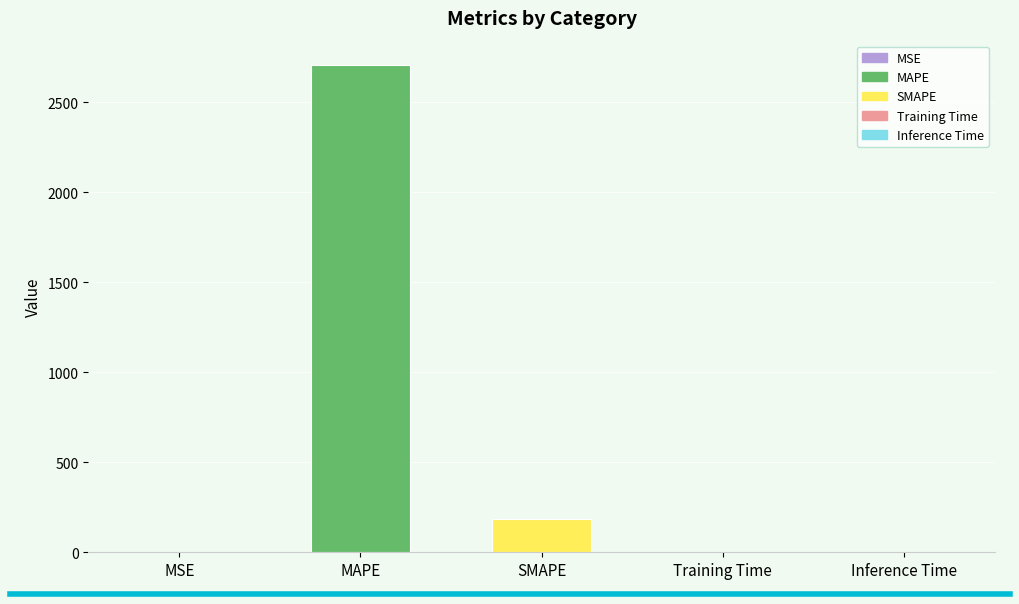

What is the change in value from MAPE to Inference Time?

-2705.9